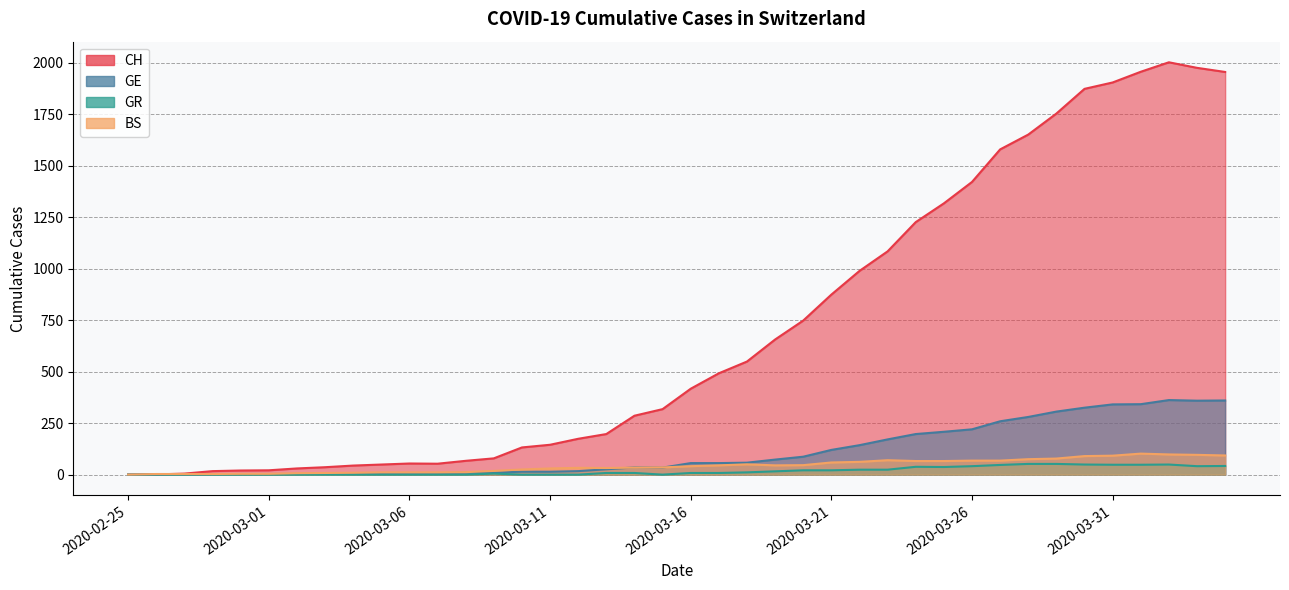

How many positive values does the CH series have?

39